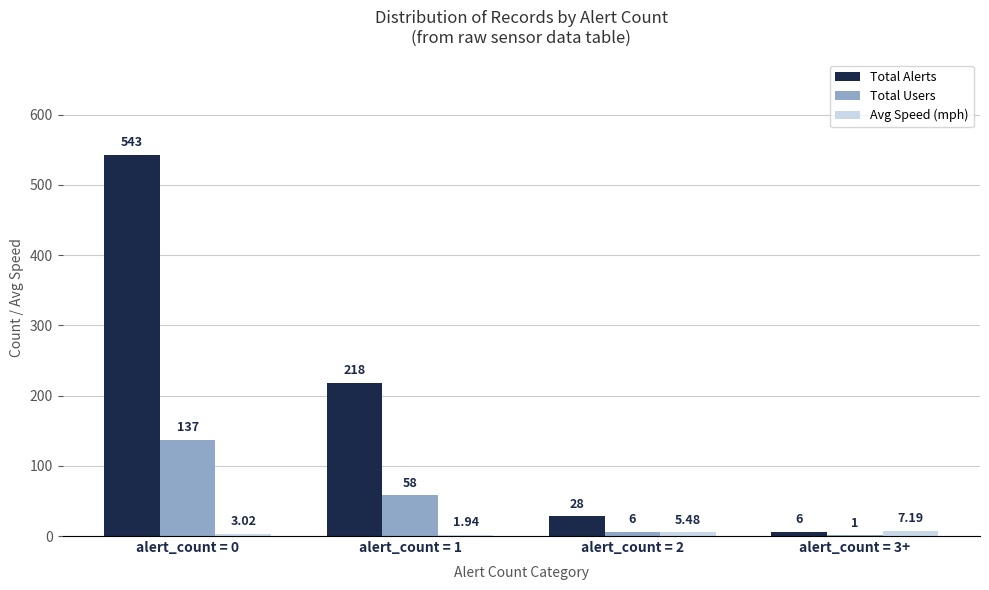

Where is Total Users nearest to the value 69?

alert_count = 1